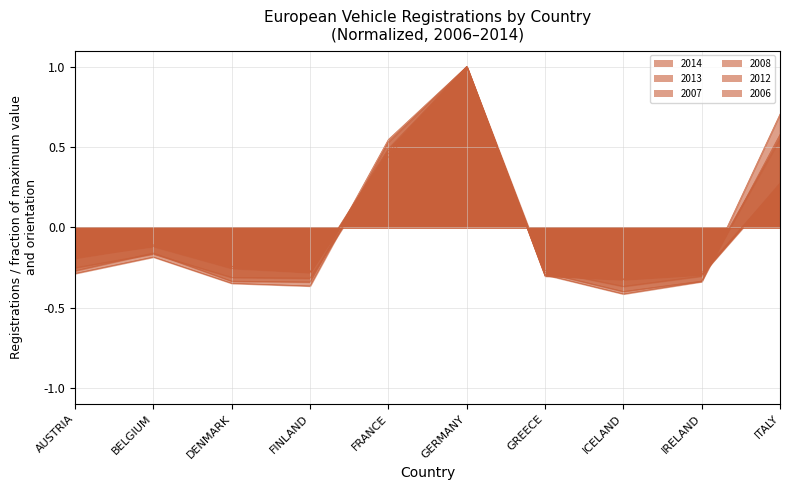

How many intersections are there between 2014 and 2013?

2